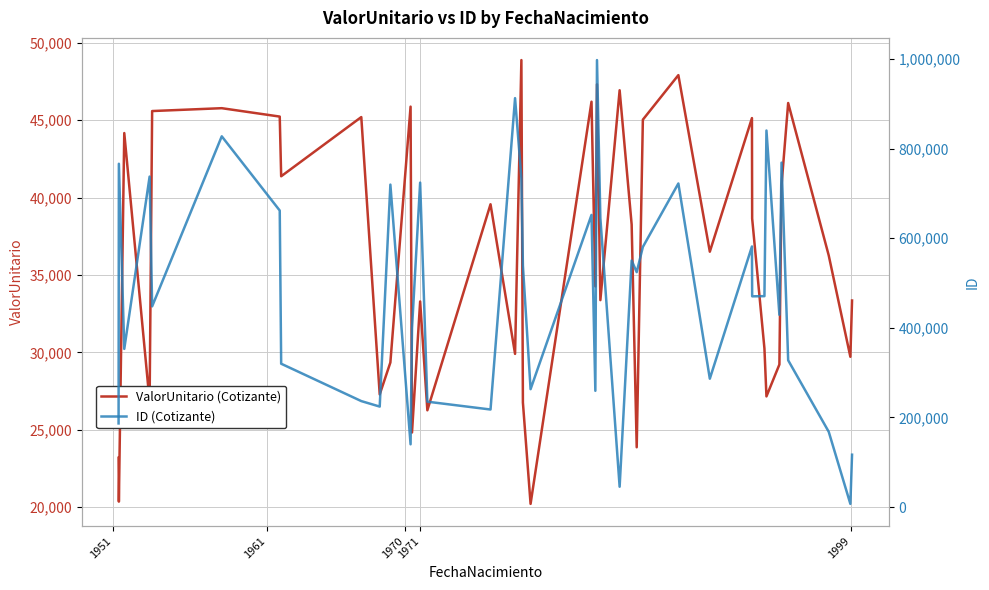

Is it true that ID (Cotizante) equals 147394.1 at 21?

False